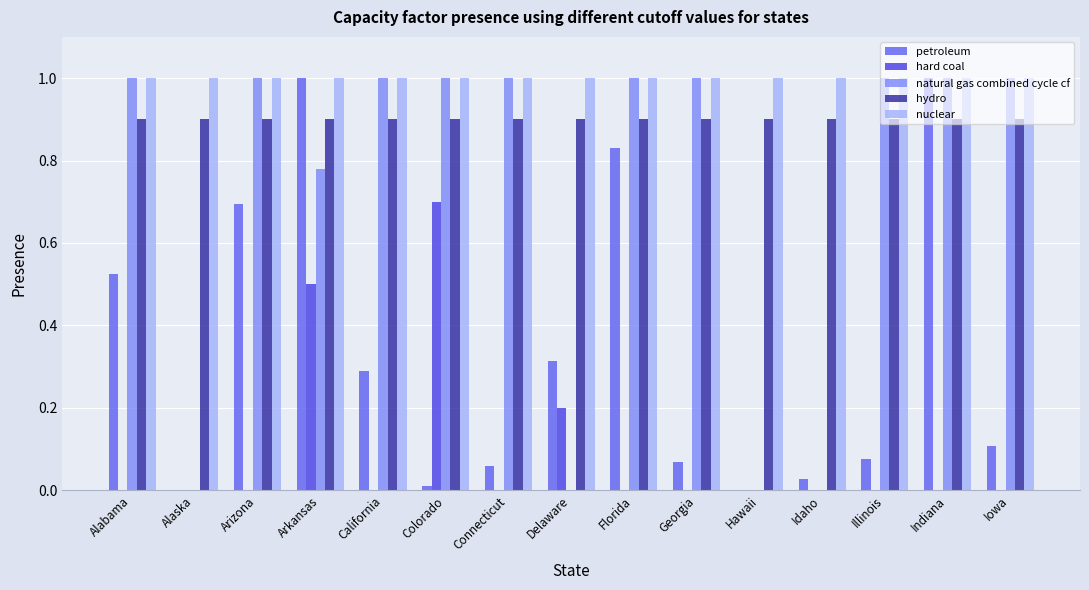

The value of natural gas combined cycle cf at Illinois is 1.7. True or false?

False